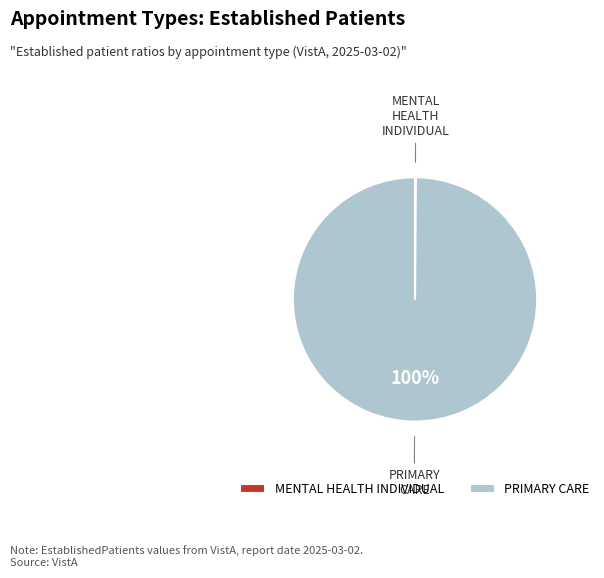

Which category has the biggest portion of the pie?

PRIMARY CARE